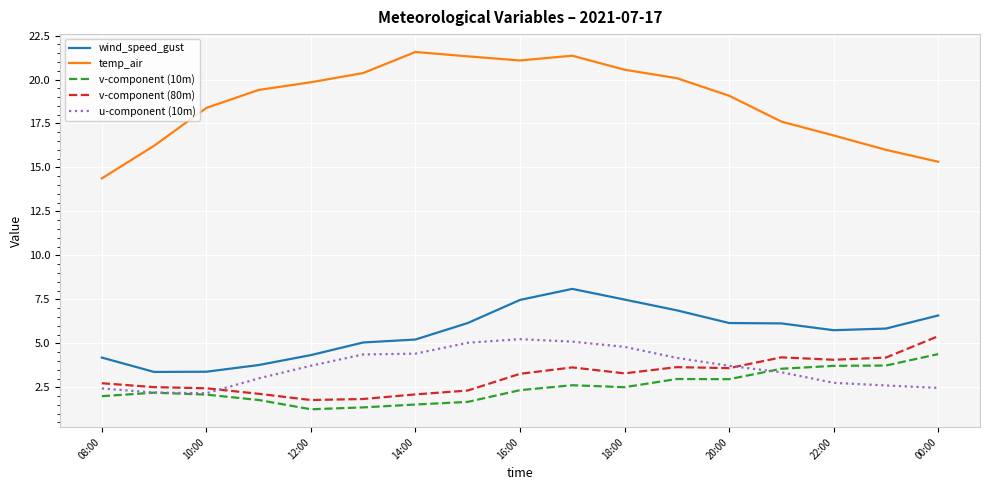

Which series has the largest total across all categories?

temp_air